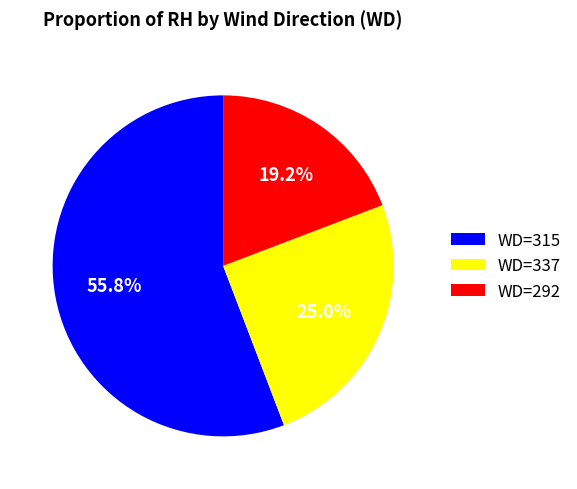

Which category has the smallest portion of the pie?

WD=292